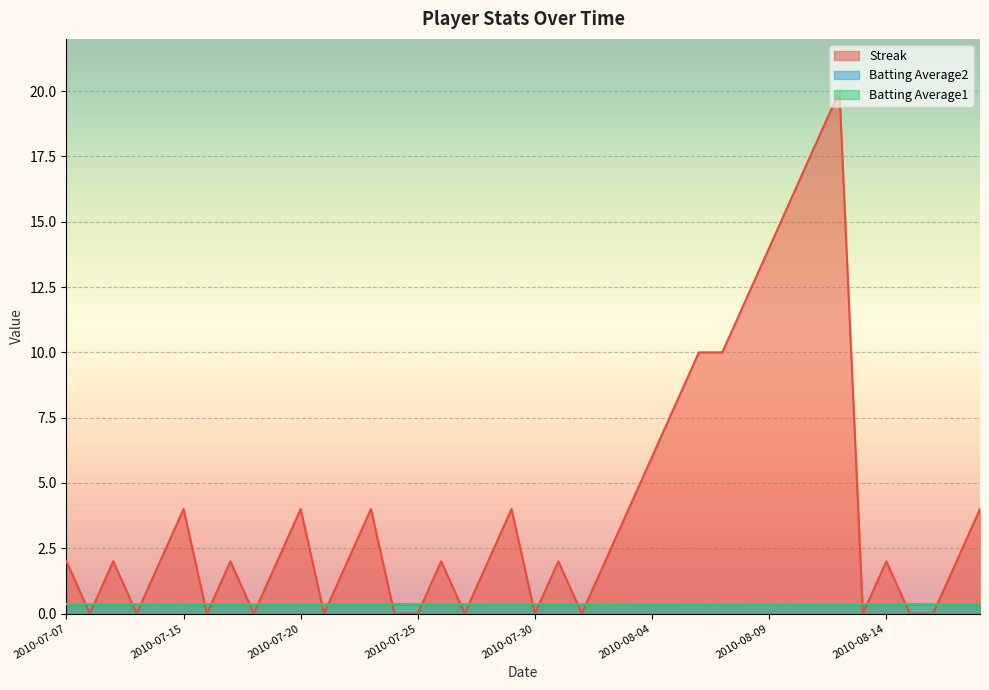

What is the difference between the maximum and minimum values in the Streak series?

20.0